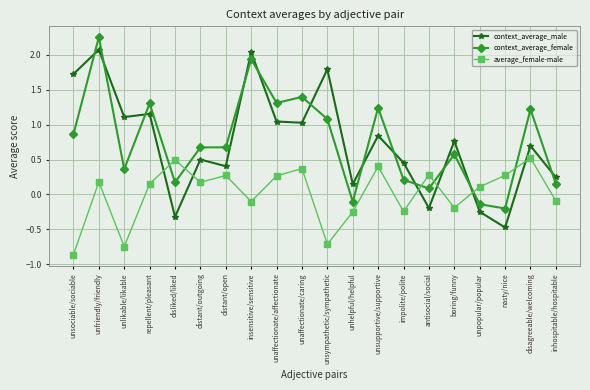

Which series has the widest spread of values?

context_average_male